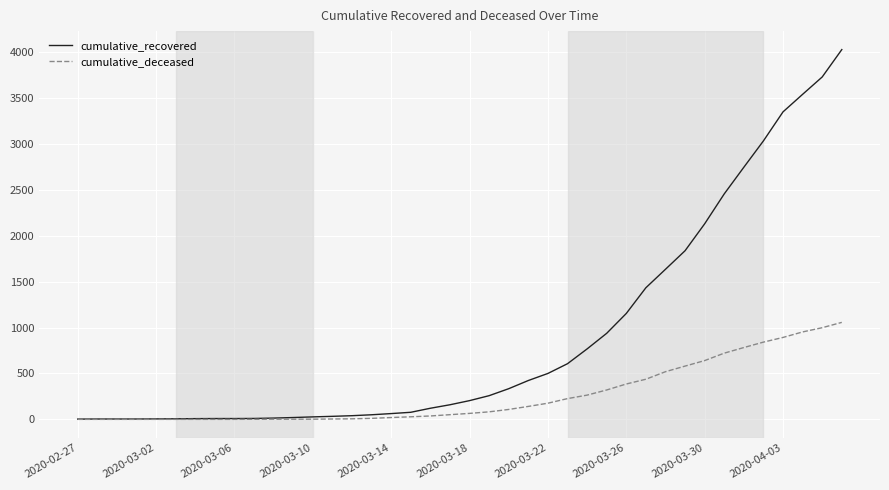

Rank the series by their maximum value, from highest to lowest.

cumulative_recovered, cumulative_deceased